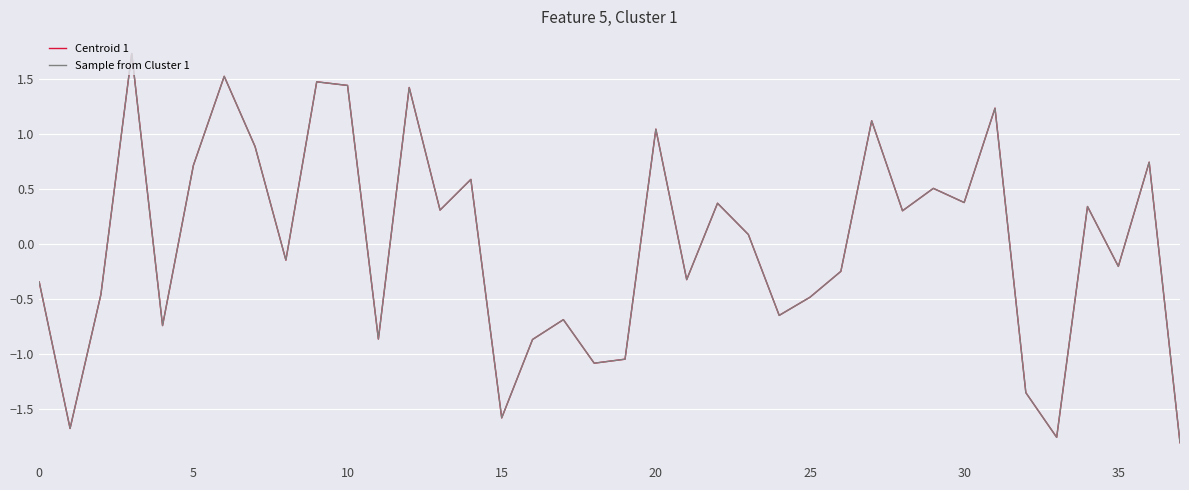

True or false: Sample from Cluster 1 and Centroid 1 intersect in this chart.

False